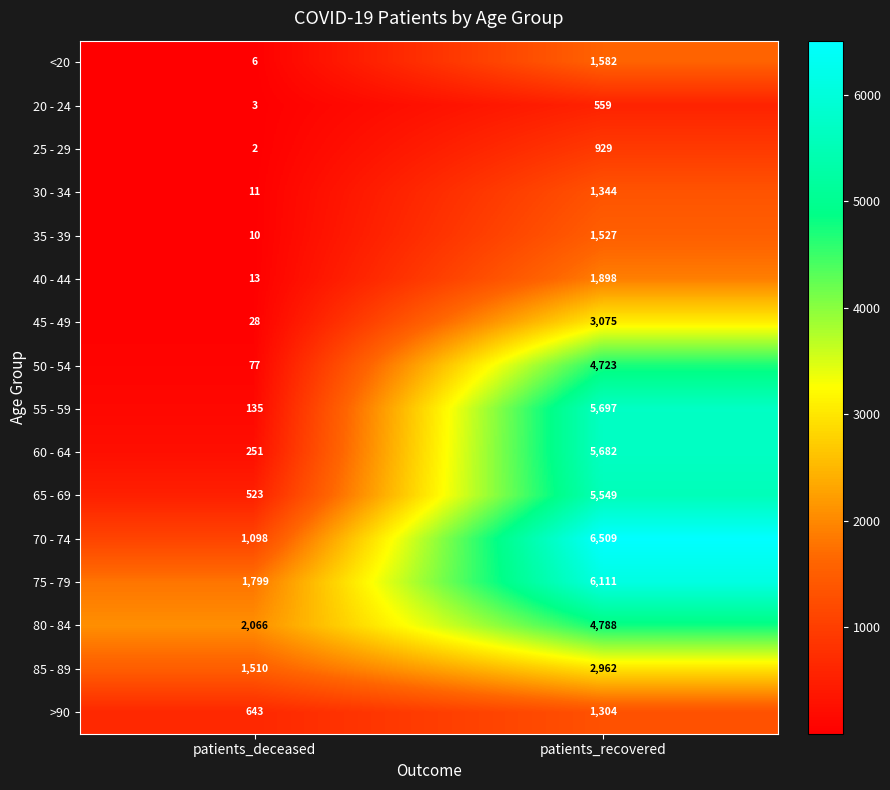

How many series are shown in this chart?

16